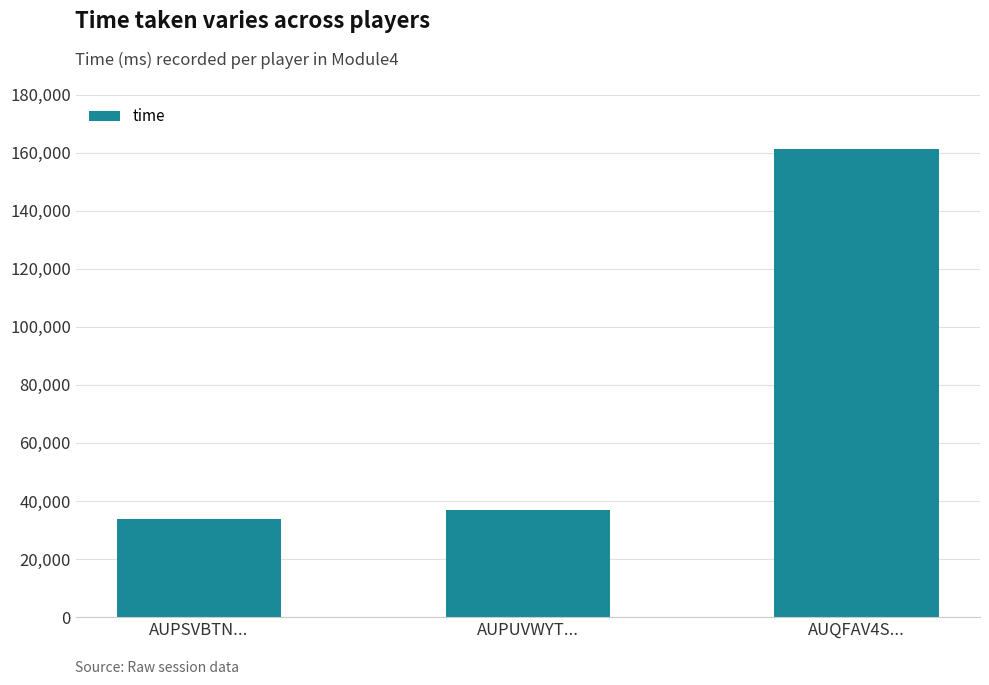

How many categories are shown in the chart?

3